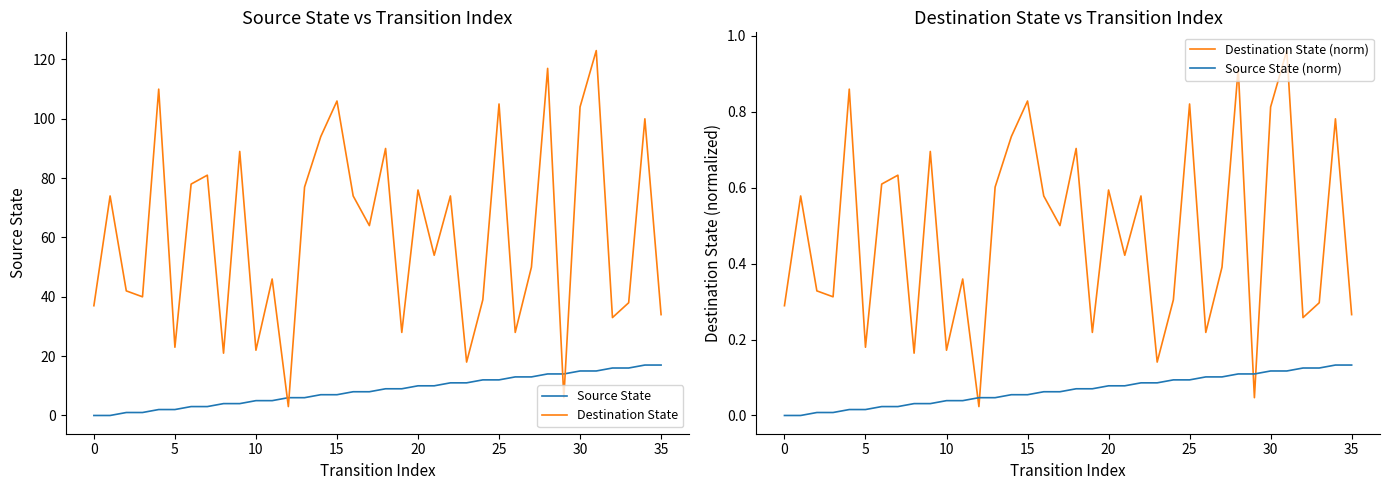

What is the highest value of the Destination State (norm) series?

1.0